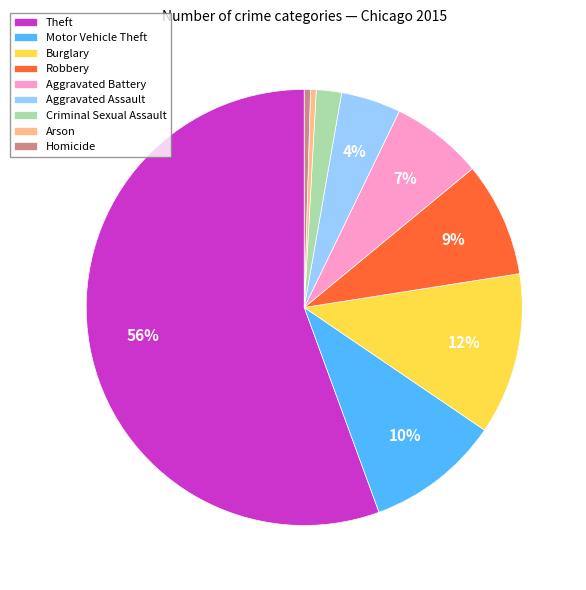

To the nearest percent, what portion does Burglary represent?

12%